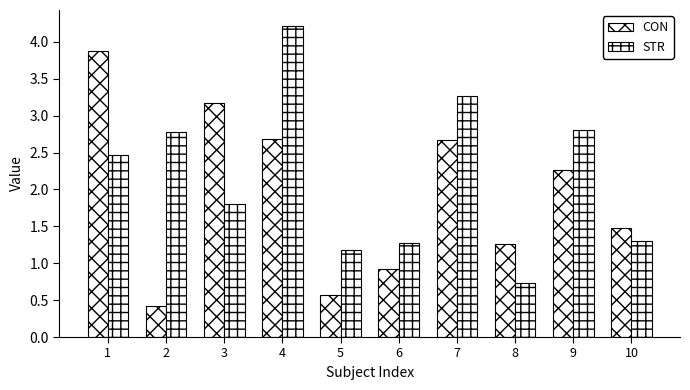

Is the value of CON at 5 greater than the value of STR at 6?

No